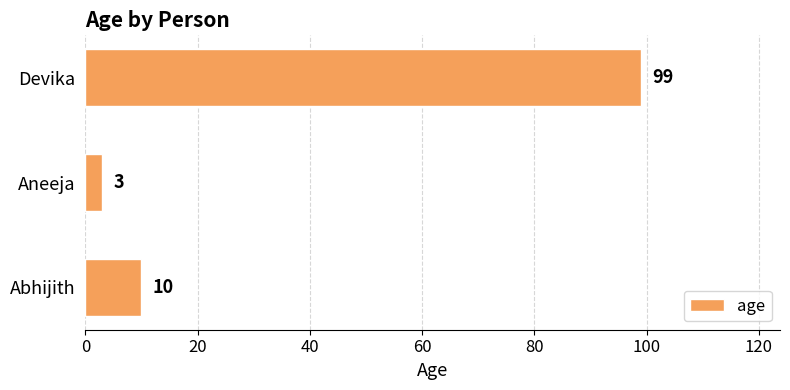

Reading bottom to top, extract all data points from this chart.

10	3	99